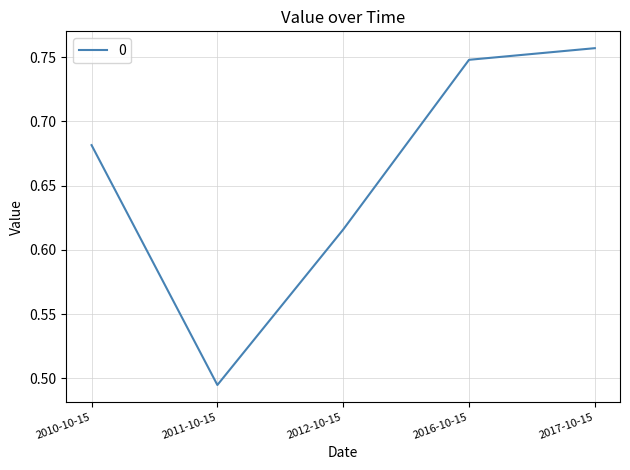

True or false: the data has more than 2 interior local peaks.

False